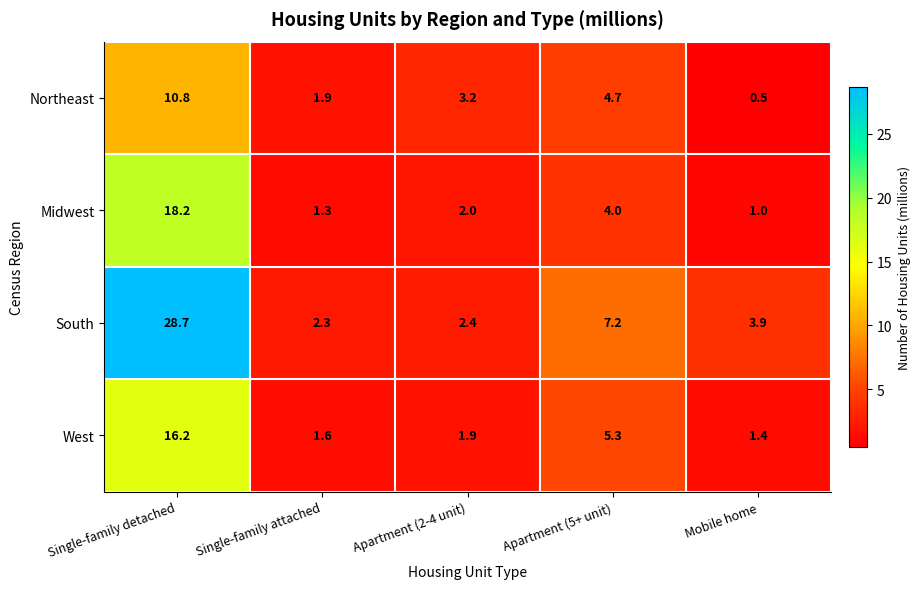

What is the difference between the maximum and second lowest values in the West series?

14.6